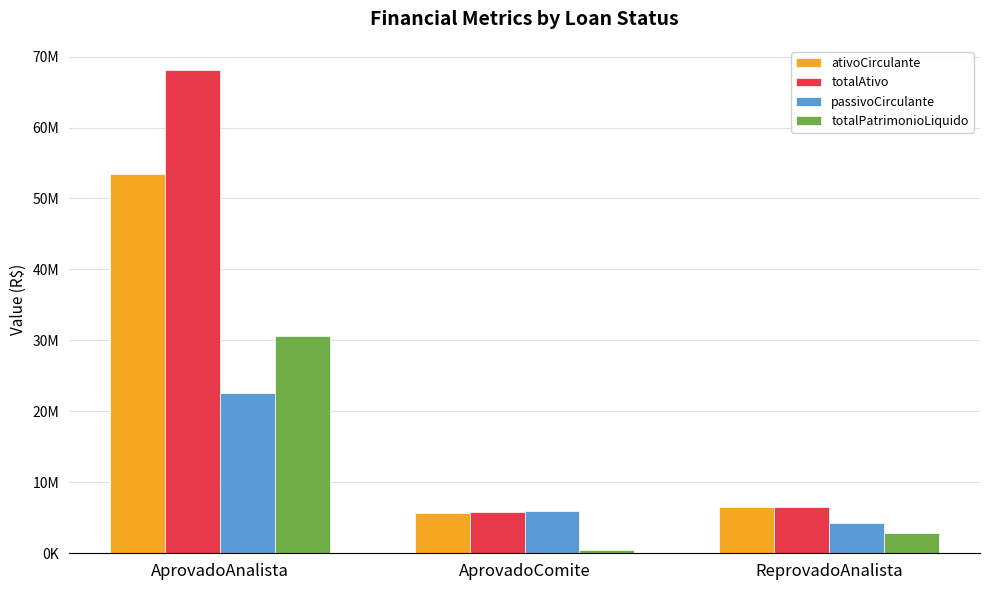

True or false: totalAtivo has a value of 68108641 at AprovadoAnalista.

True